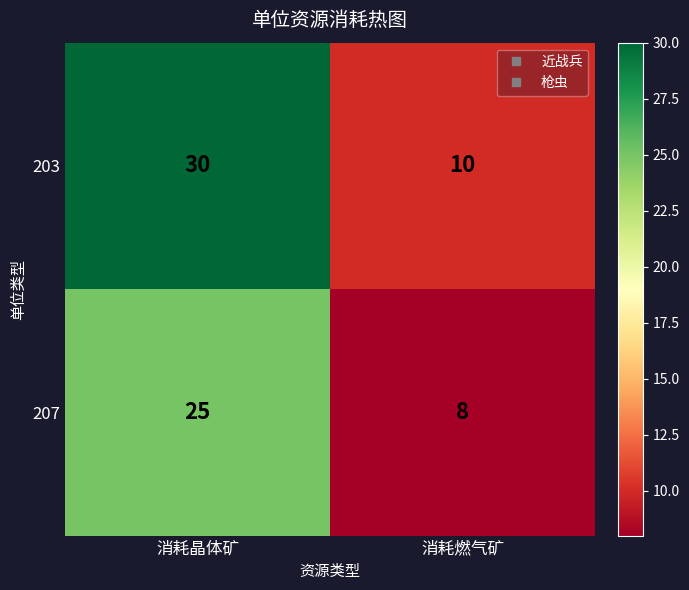

The 203 series shows 10 at 消耗燃气矿. True or false?

True